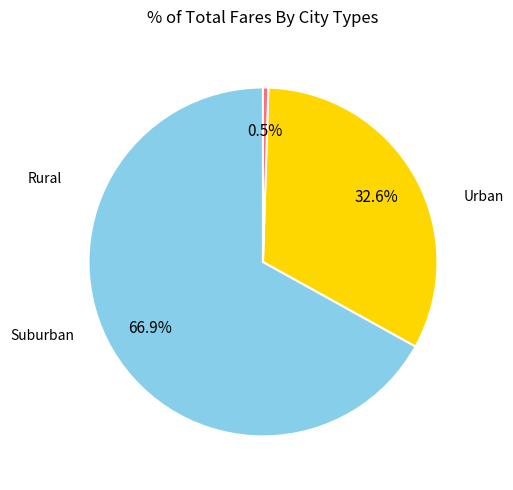

Does any single category account for the majority?

Yes